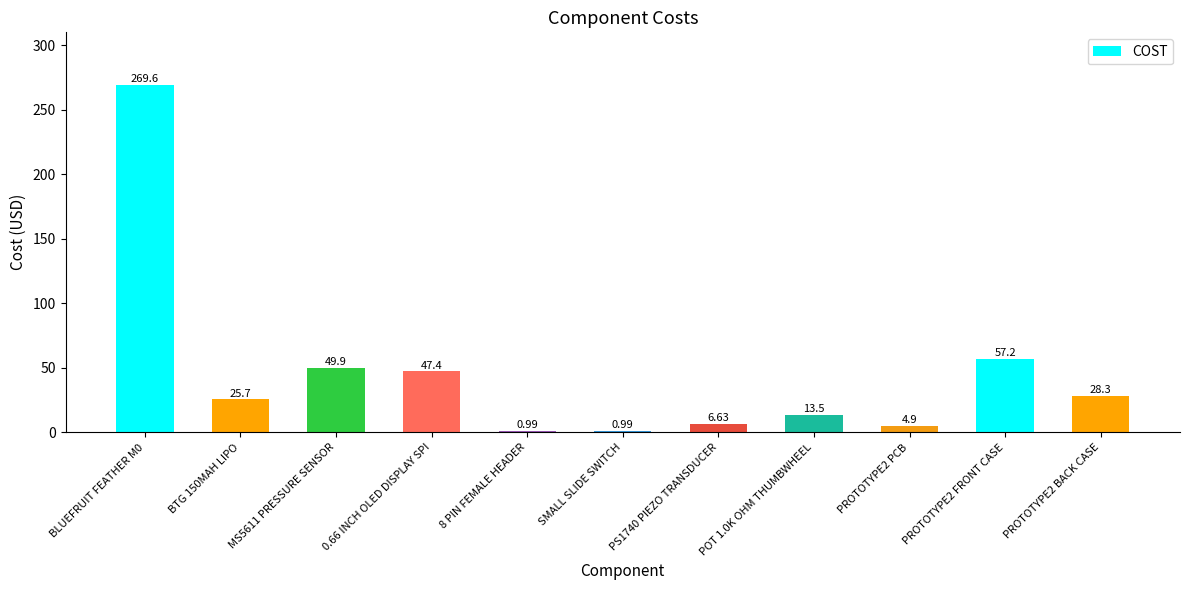

At which category does the chart reach its peak across all series?

BLUEFRUIT FEATHER M0